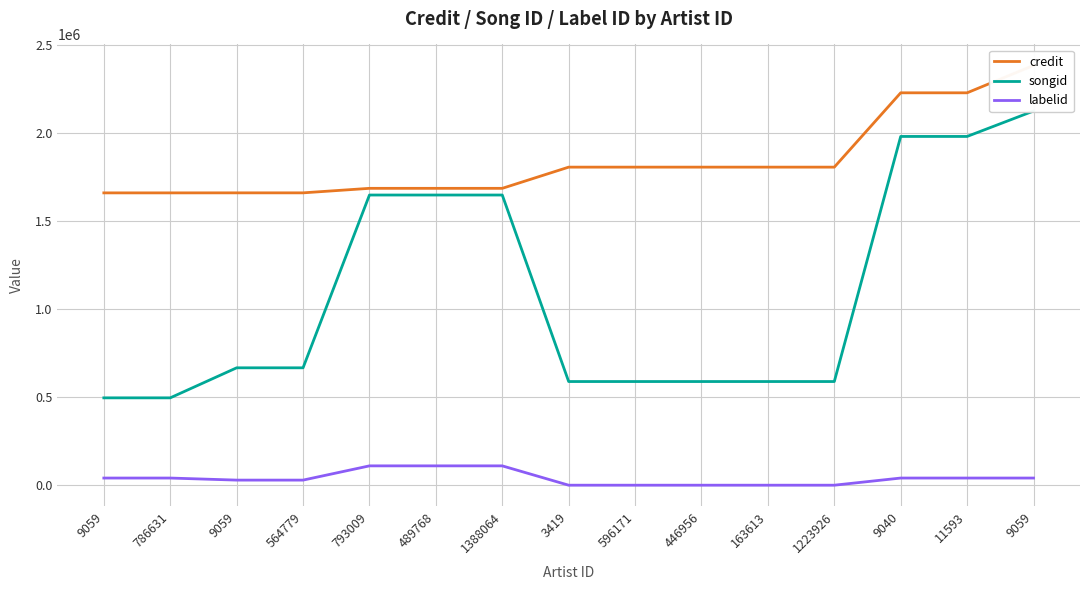

True or false: labelid and credit cross at least once.

False